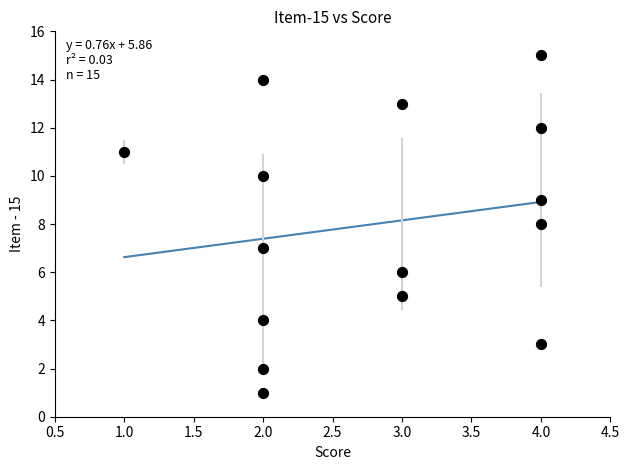

What is the range of X values (max minus min)?

3